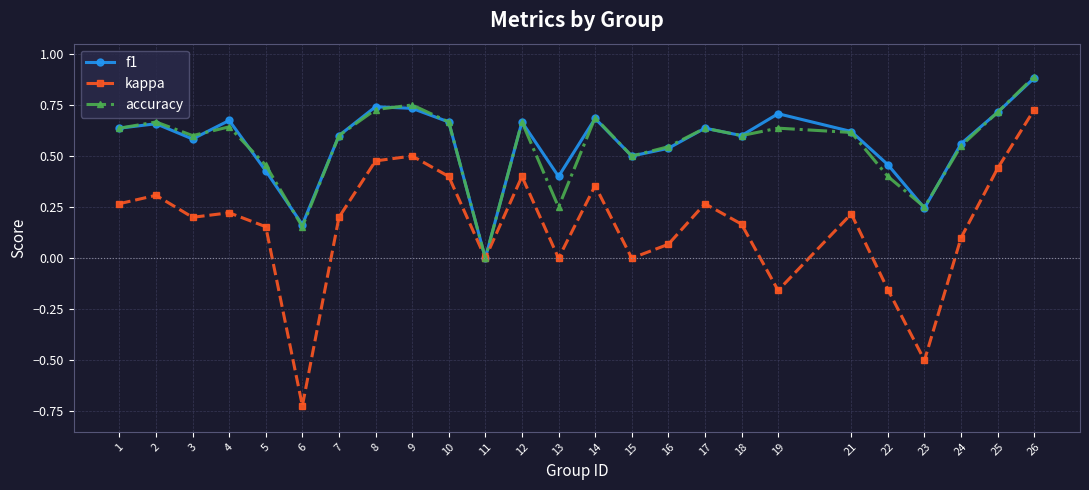

In accuracy, how many points are lower than both neighbors (excluding endpoints)?

7